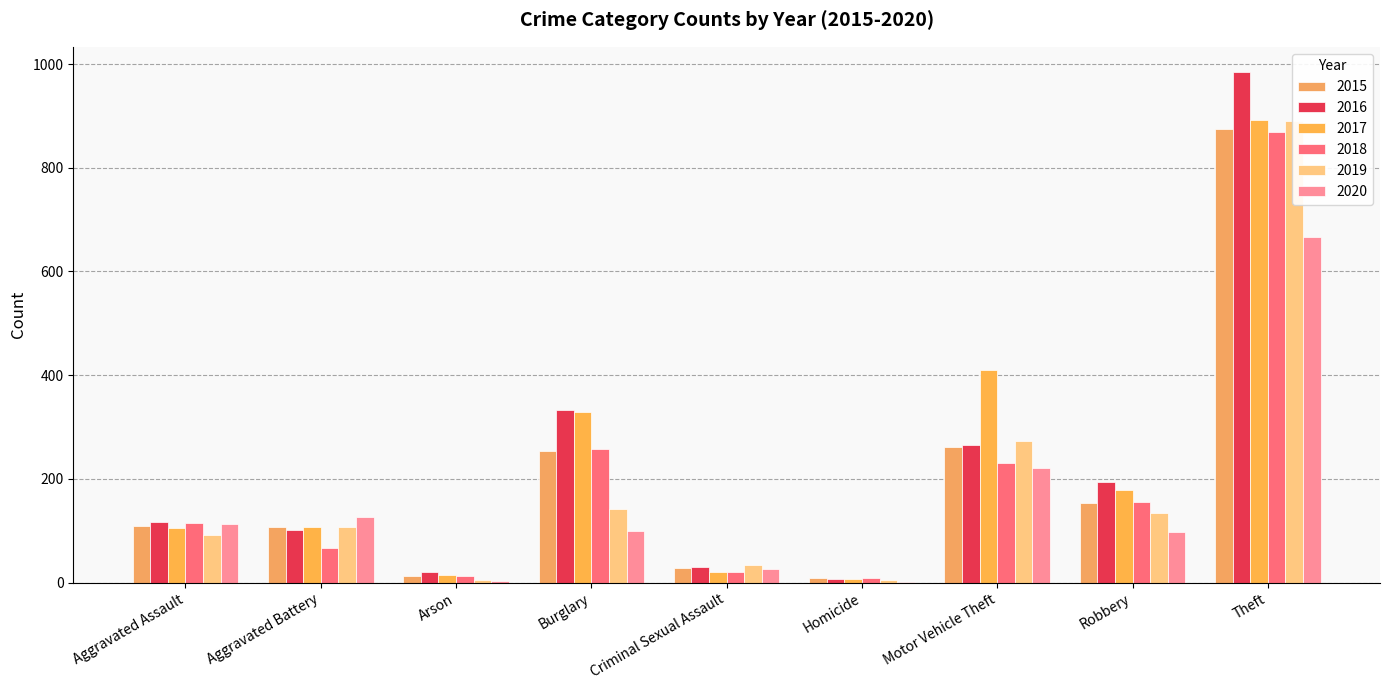

What is the label of the 1st bar from the left?

Aggravated Assault